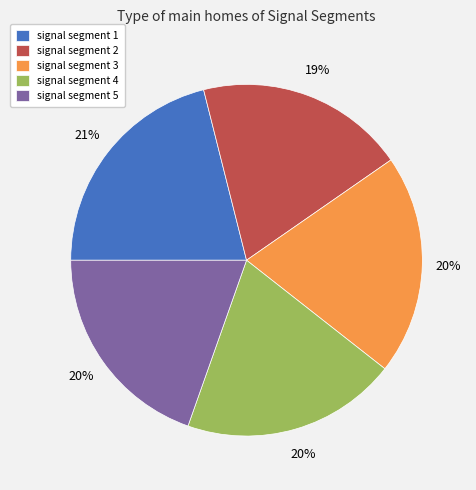

To the nearest percent, what percentage of the pie is signal segment 1?

21%